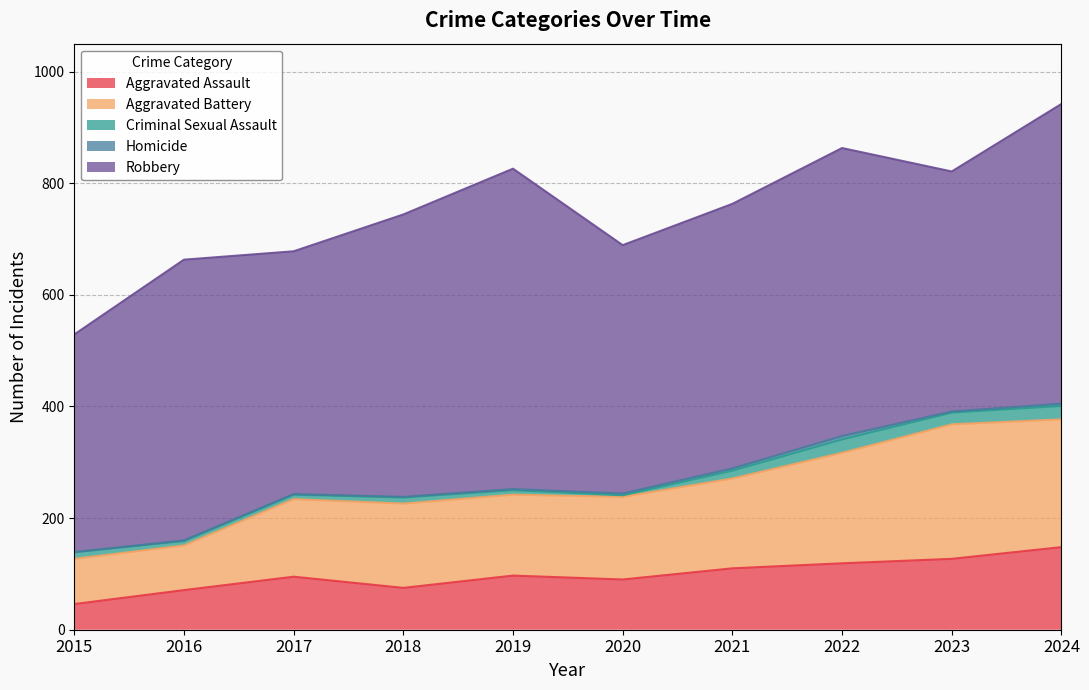

True or false: Aggravated Battery has a value of 148 at 2020.

True